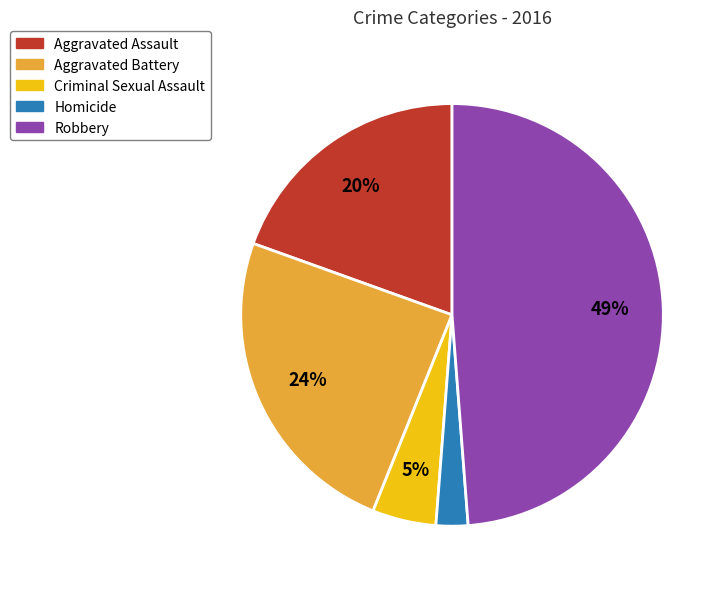

How many slices are in this pie chart?

5